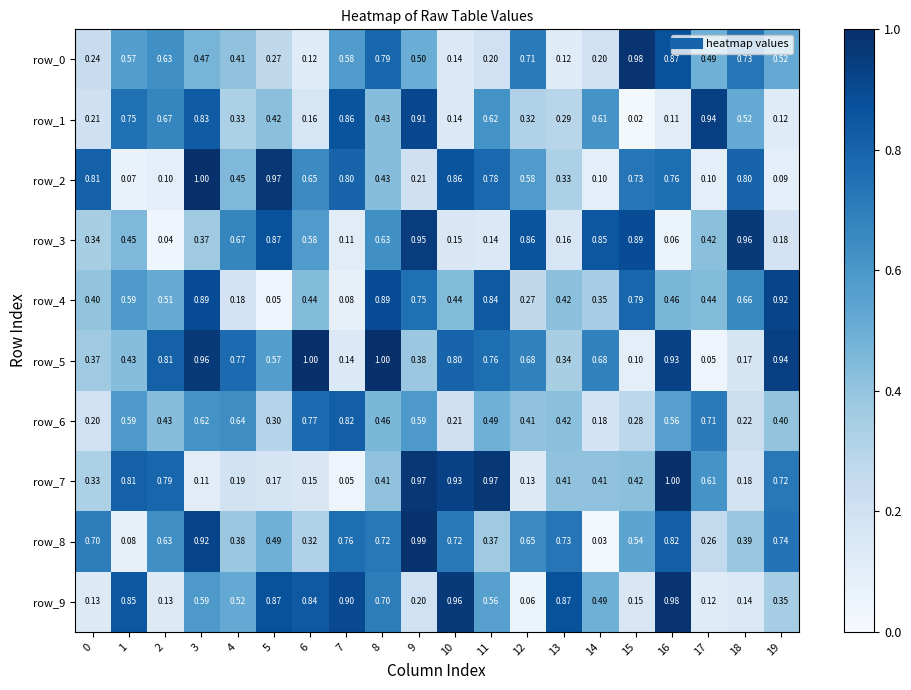

Which series has the largest total across all categories?

row_5